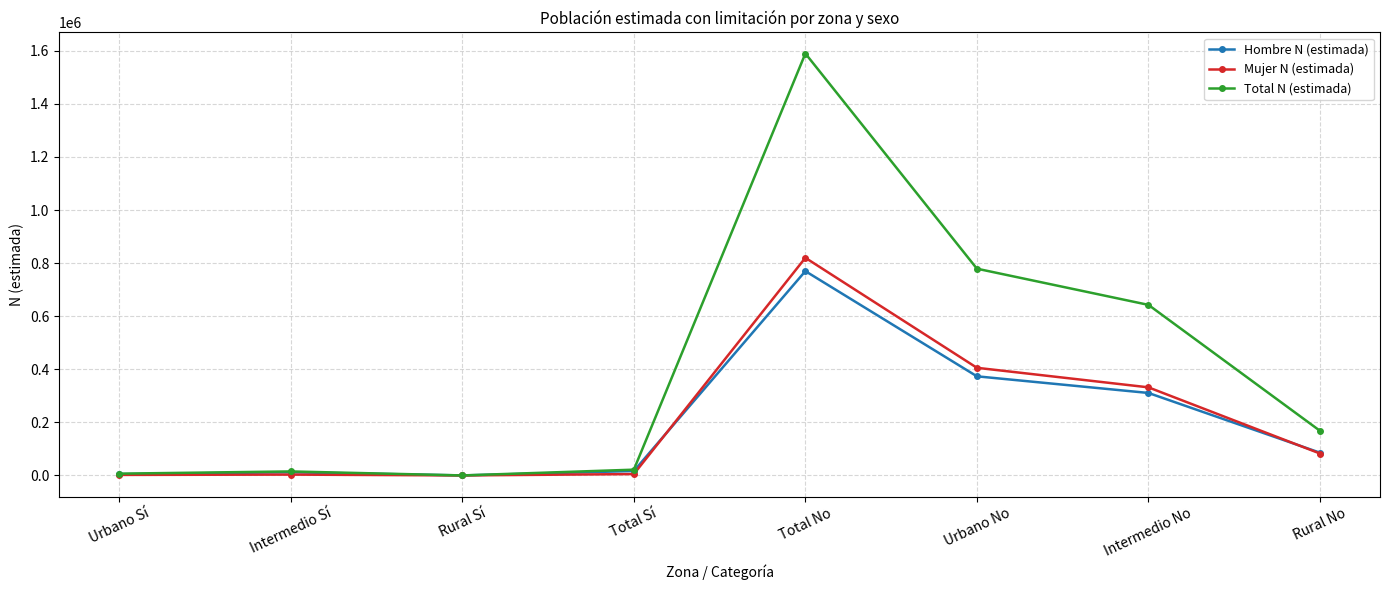

What is the difference between the second highest and minimum values in the Total N (estimada) series?

778968